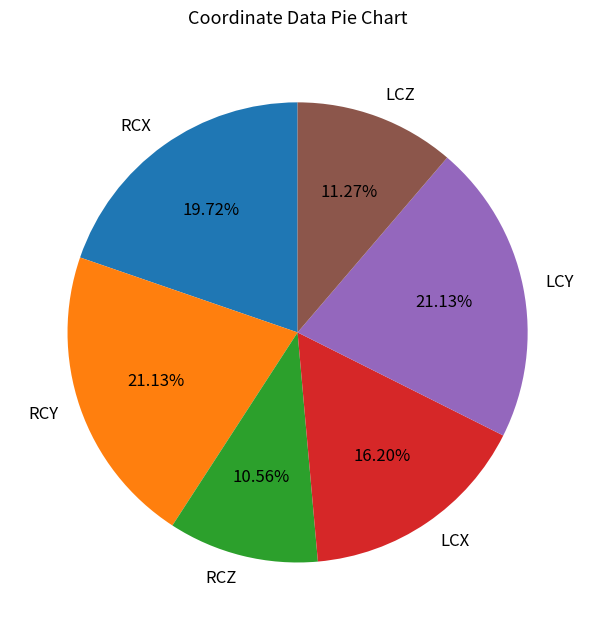

How many segments does this pie chart have?

6